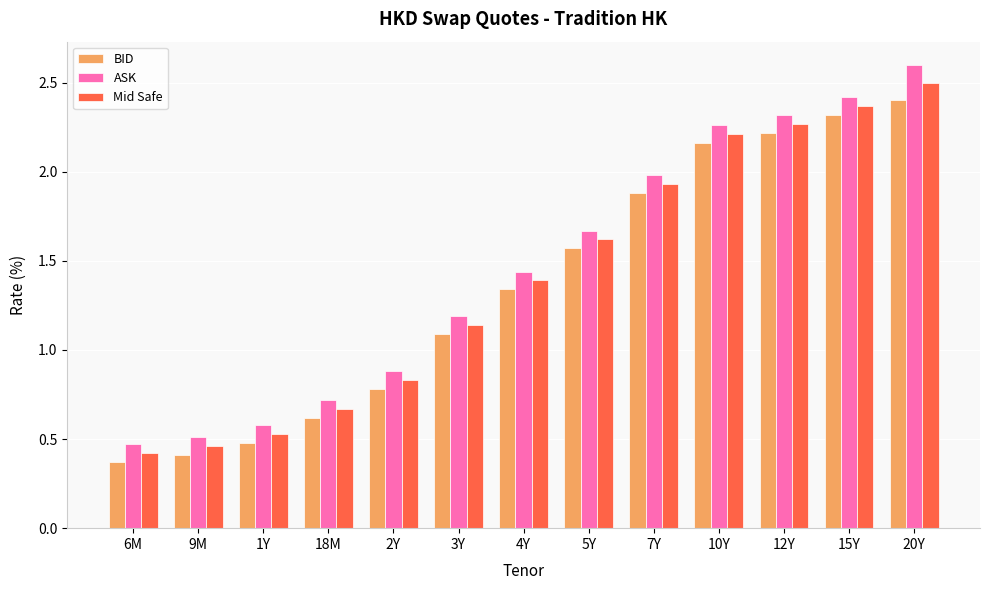

Count the number of data series in this chart.

3